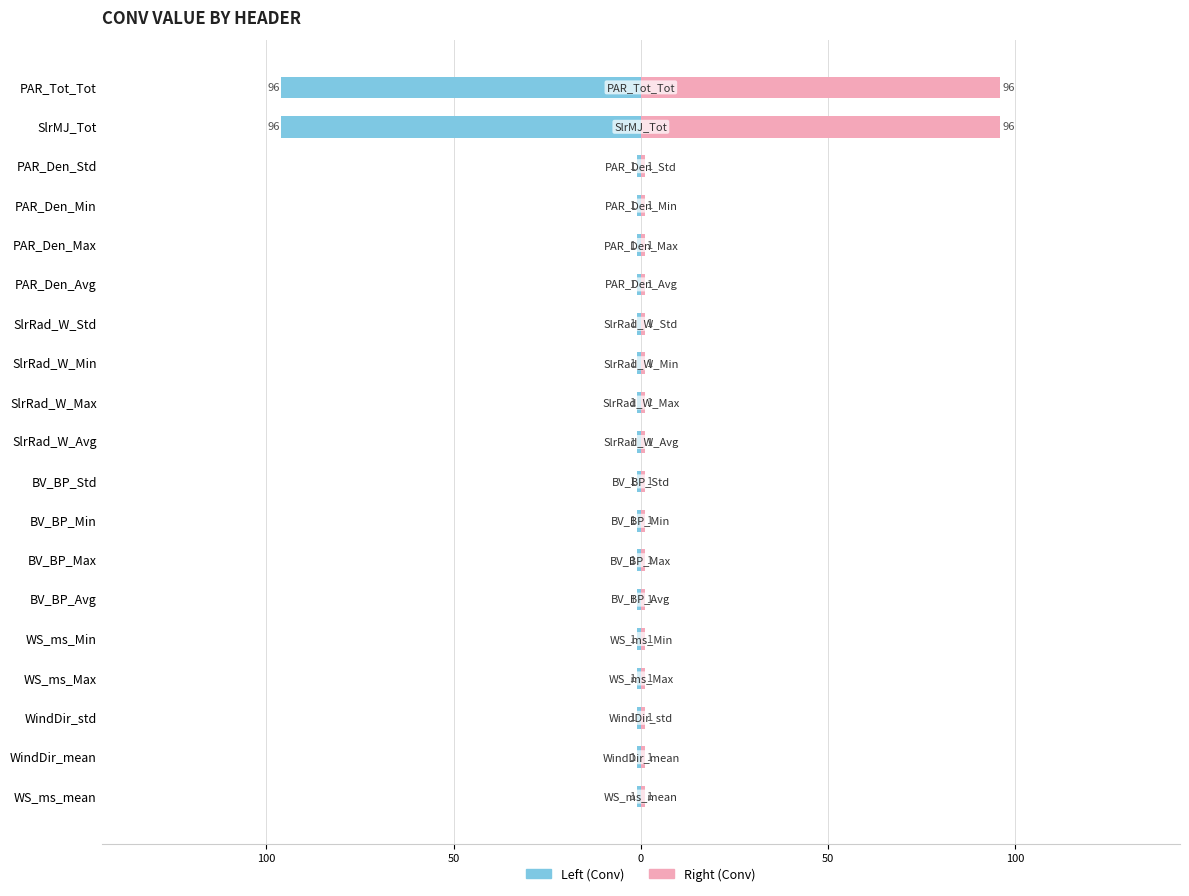

What is the sum of all Right (Conv) values?

209